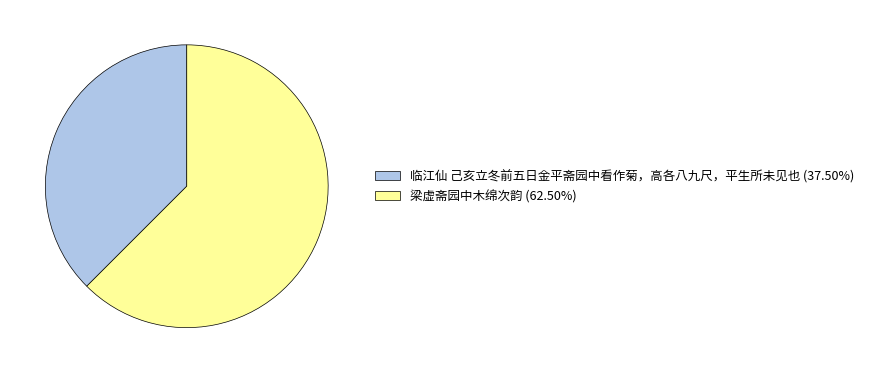

Count the number of slices in the pie.

2